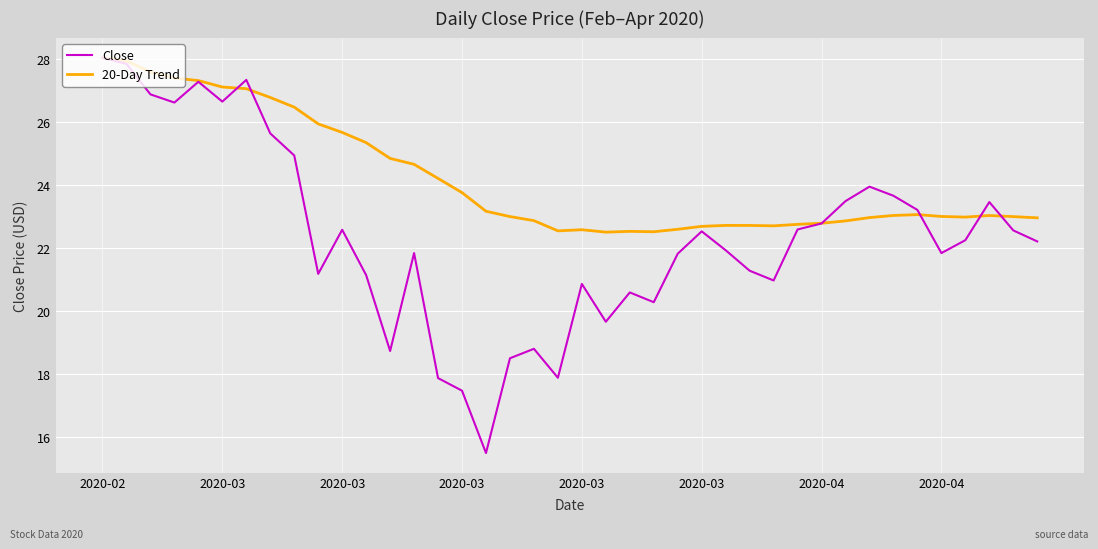

Which series has the largest total across all categories?

20-Day Trend